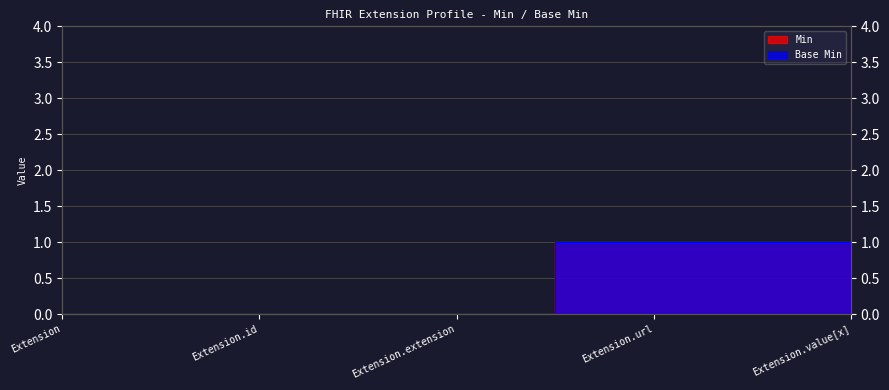

What is the label of the 5th point from the right?

Extension